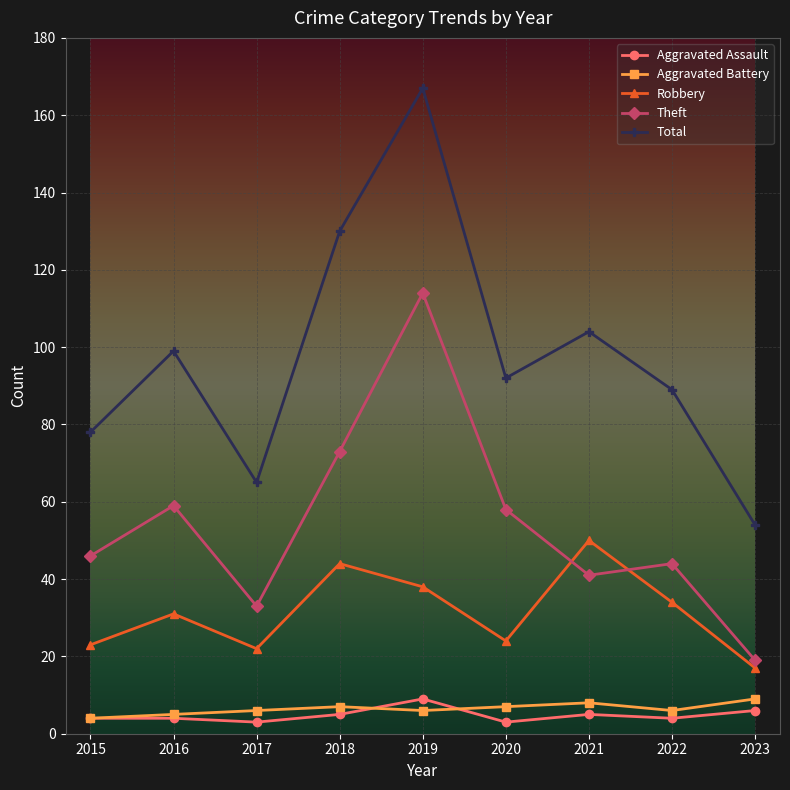

Which category has the highest value in the Aggravated Assault series?

2019